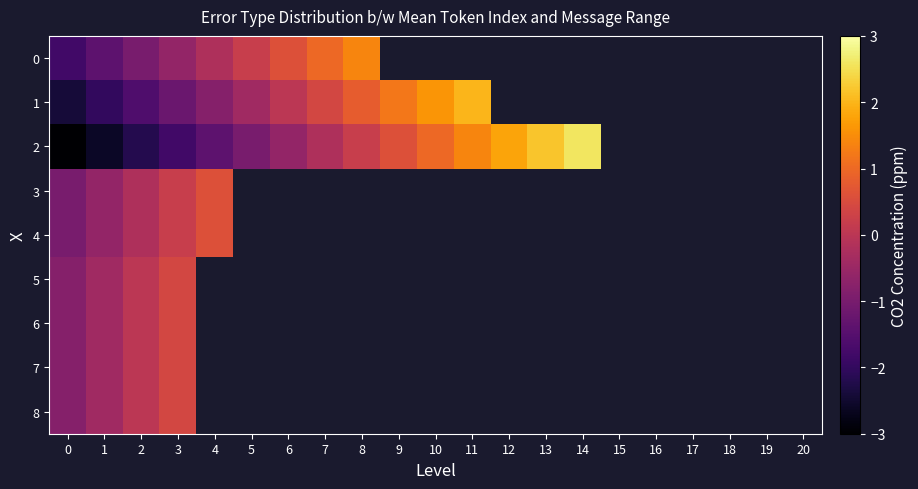

Which category has the highest value in the 2 series?

14